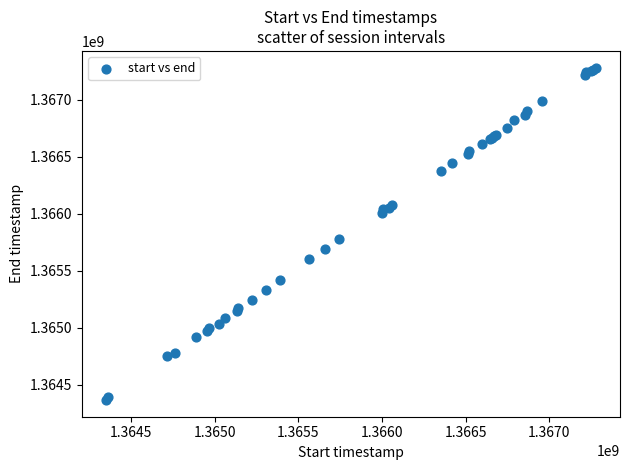

What Y value in the scatter plot is closest to 1365822707?

1365774463